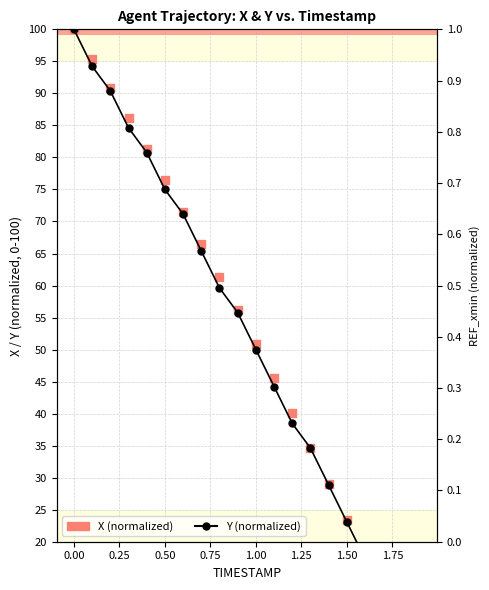

Is the value of Y (normalized) at 0.75 greater than the value of REF_xmin at 12?

Yes